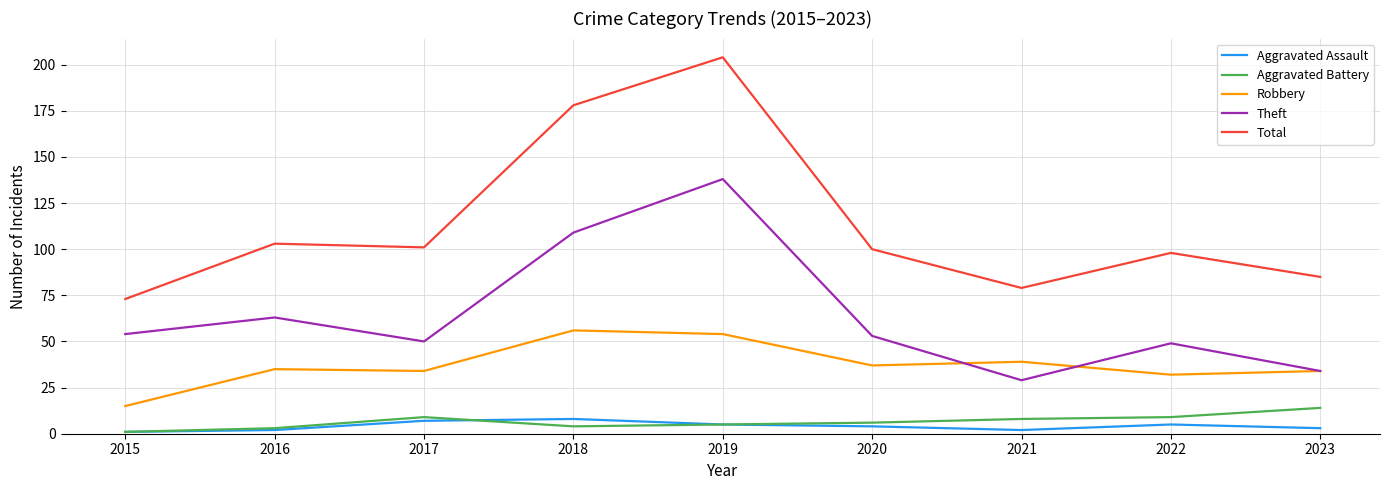

What is the sum of the Total values at 2019 and 2018?

382